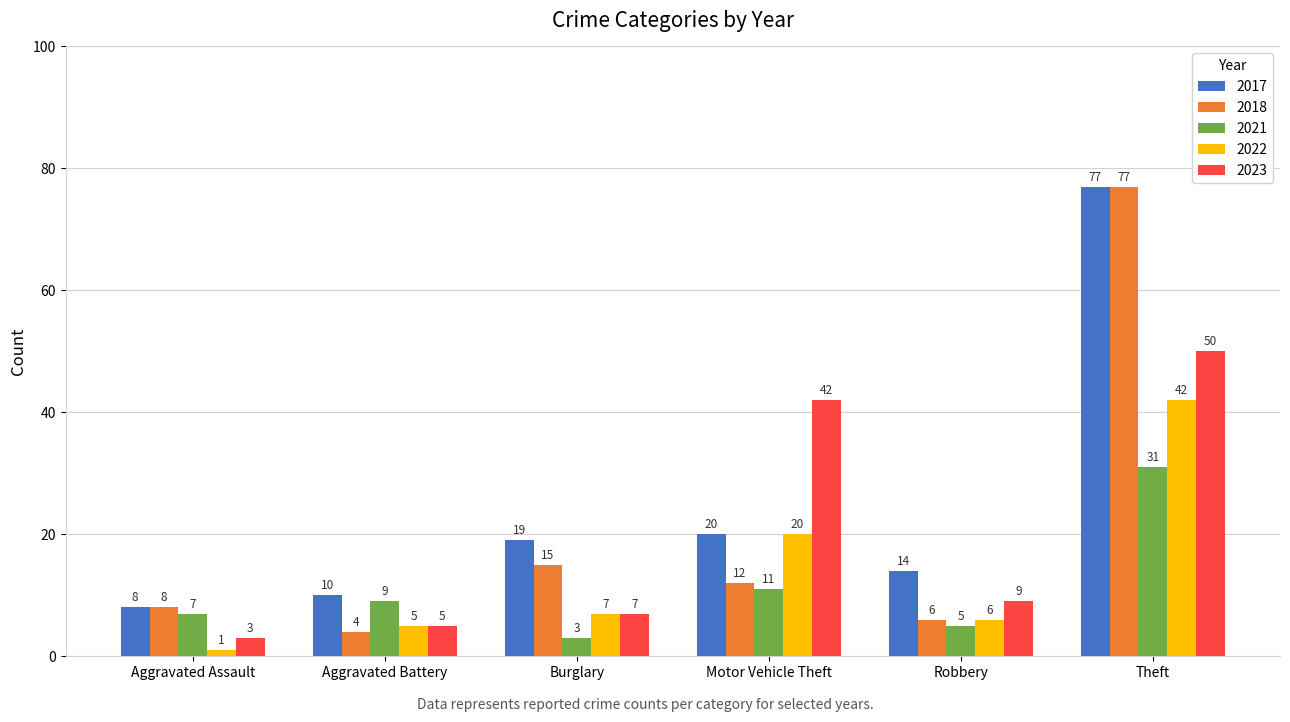

List the labels in order of 2023 value, largest first.

Theft, Motor Vehicle Theft, Robbery, Burglary, Aggravated Battery, Aggravated Assault